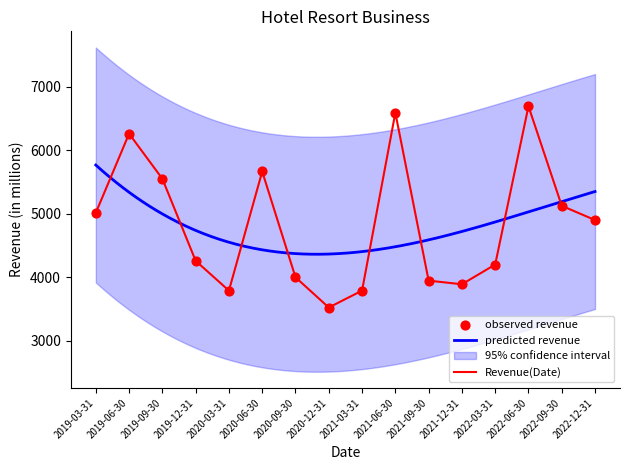

What is the change in value from 2019-09-30 to 2020-03-31?

-1759